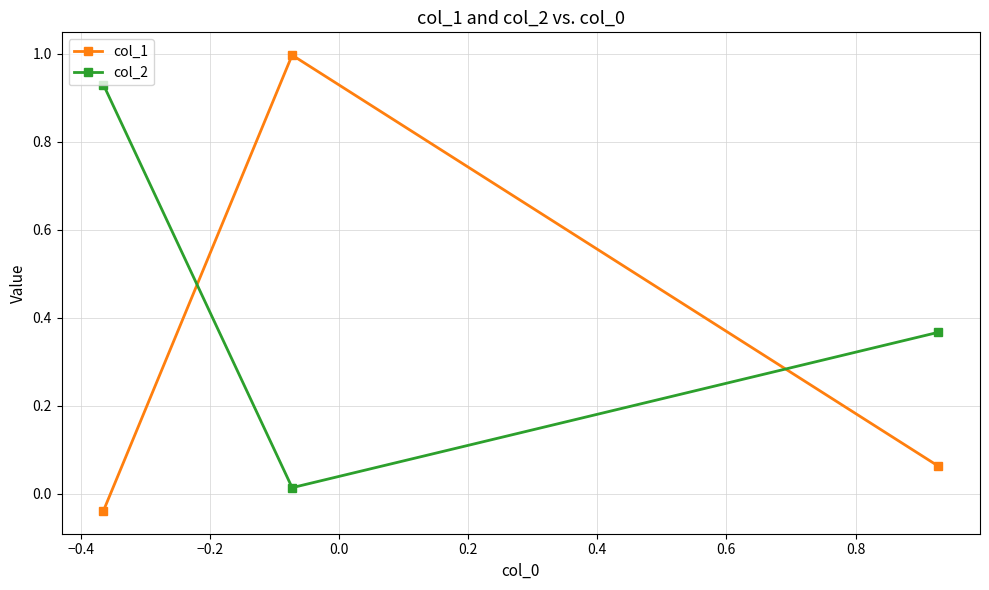

Does the chart display data point markers on the line(s)?

Yes